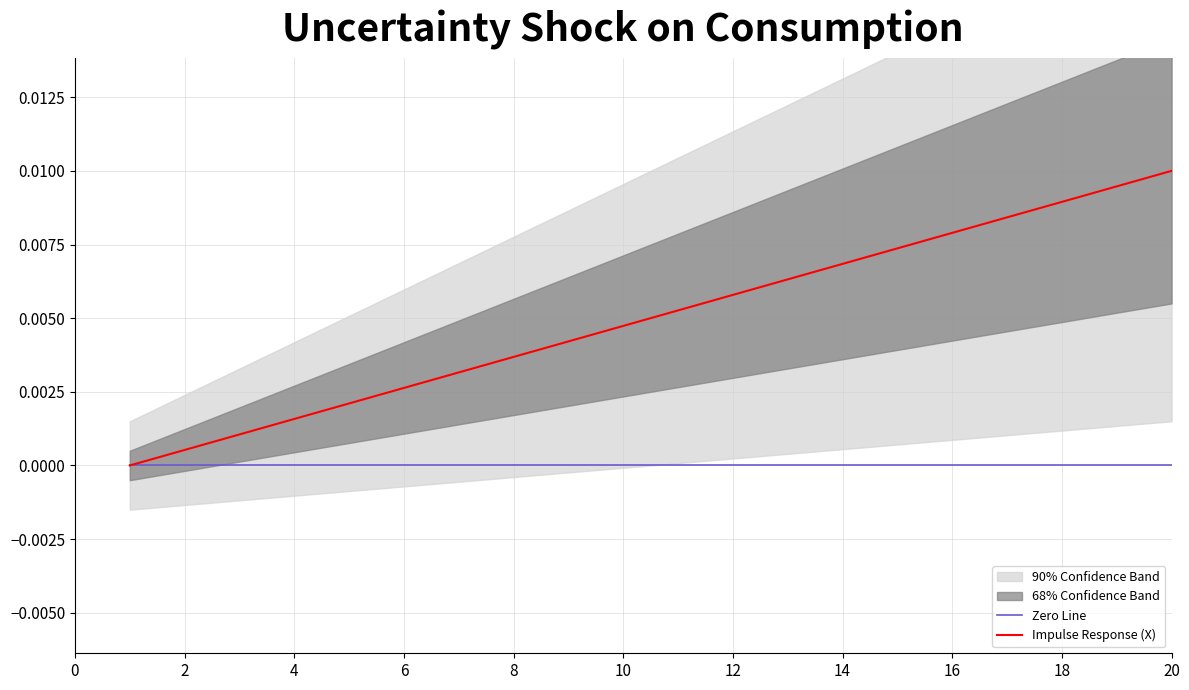

At how many categories does at least one series exceed 0?

19